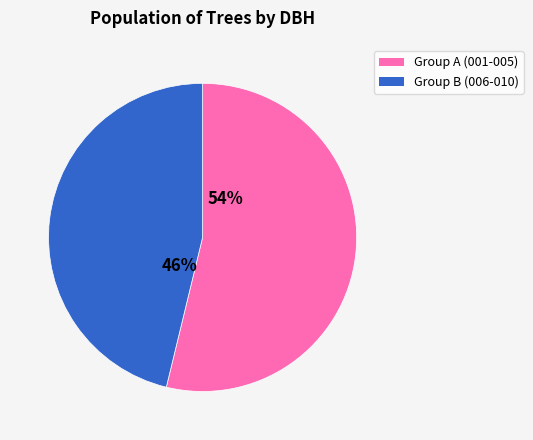

To the nearest percent, what is the difference between the Group A (001-005) and Group B (006-010) slice percentages?

8%